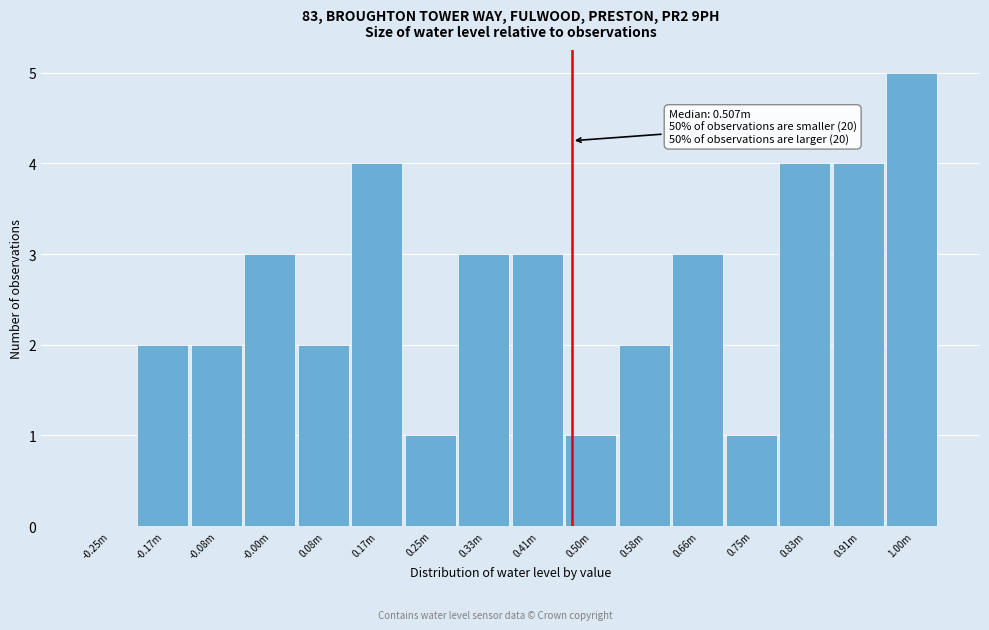

Reading right to left, transcribe all the data shown in this chart.

1.00m=5	0.91m=4	0.83m=4	0.75m=1	0.66m=3	0.58m=2	0.50m=1	0.41m=3	0.33m=3	0.25m=1	0.17m=4	0.08m=2	-0.00m=3	-0.08m=2	-0.17m=2	-0.25m=0